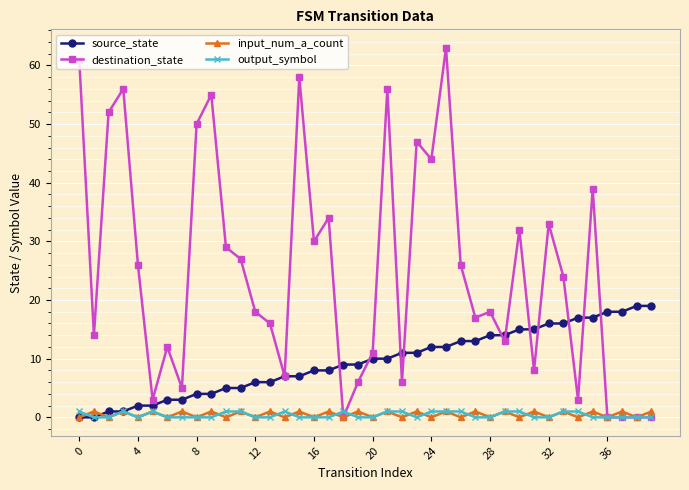

Which series has the widest spread of values?

destination_state